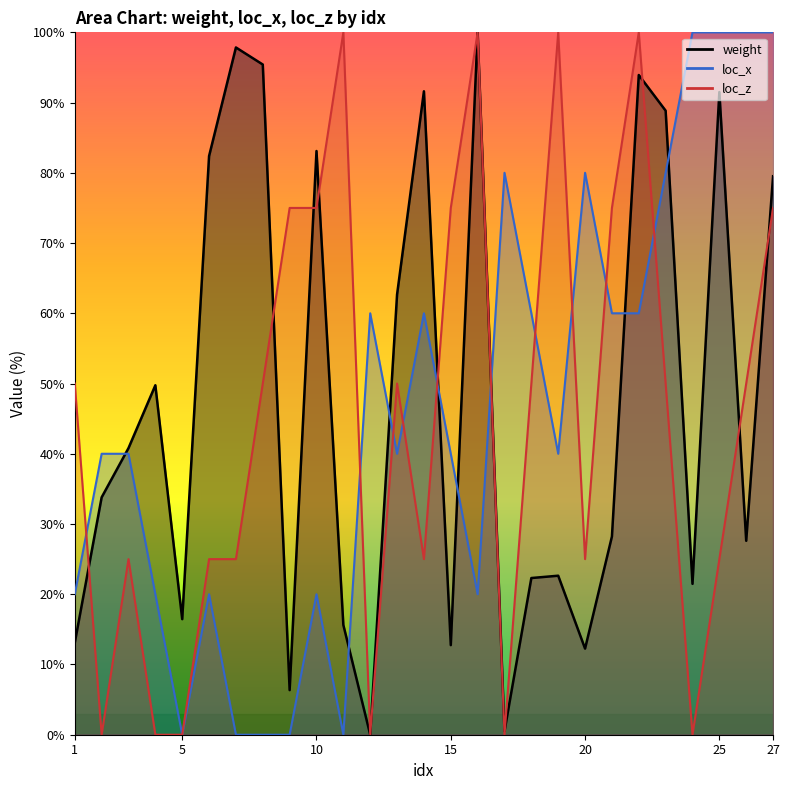

What is the greatest value displayed?

100.0